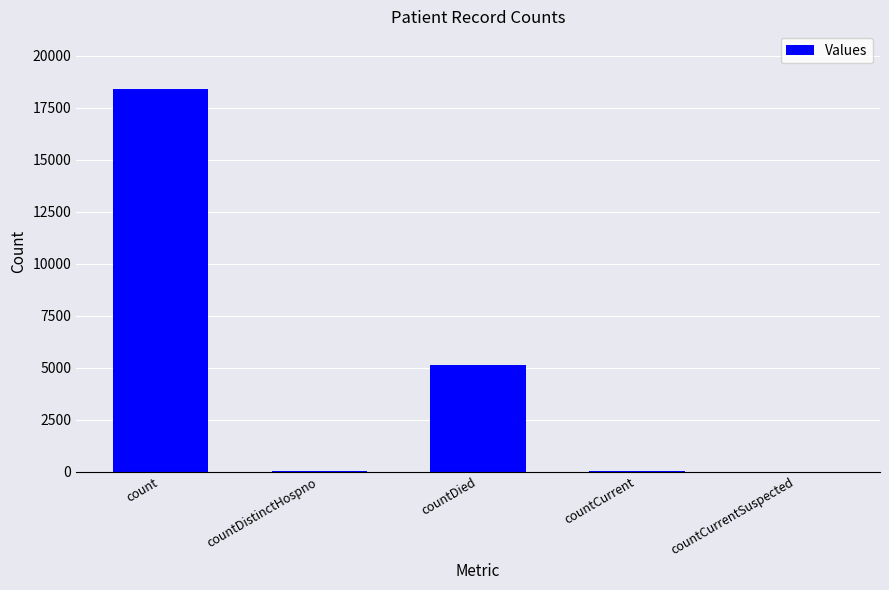

Where is the data nearest to the value 9202?

countDied